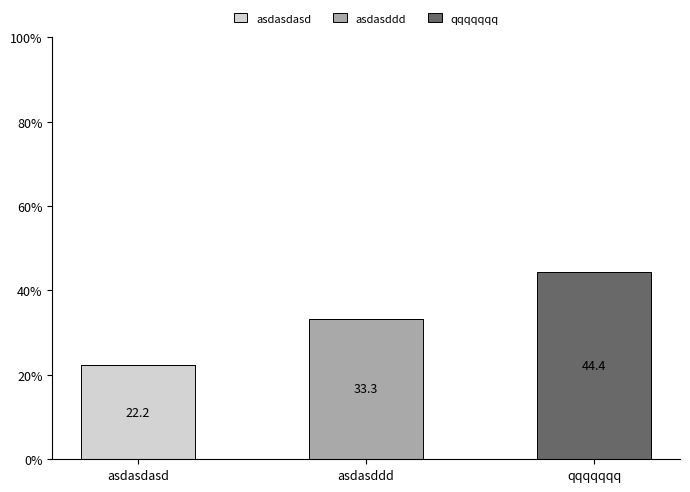

What is the total value across all series at asdasddd?

33.3